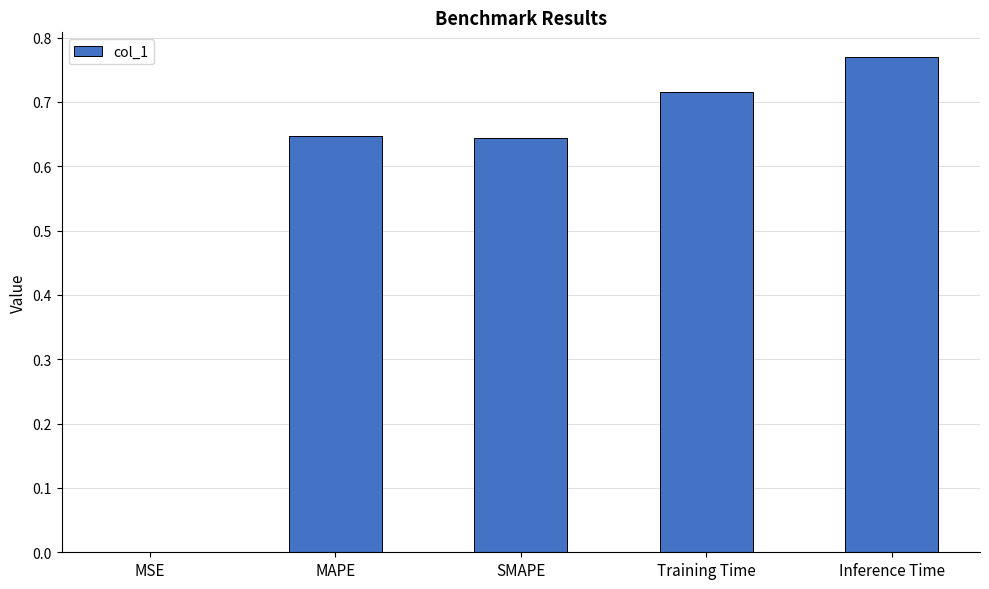

The chart shows a value of 0.9 at MAPE. True or false?

False